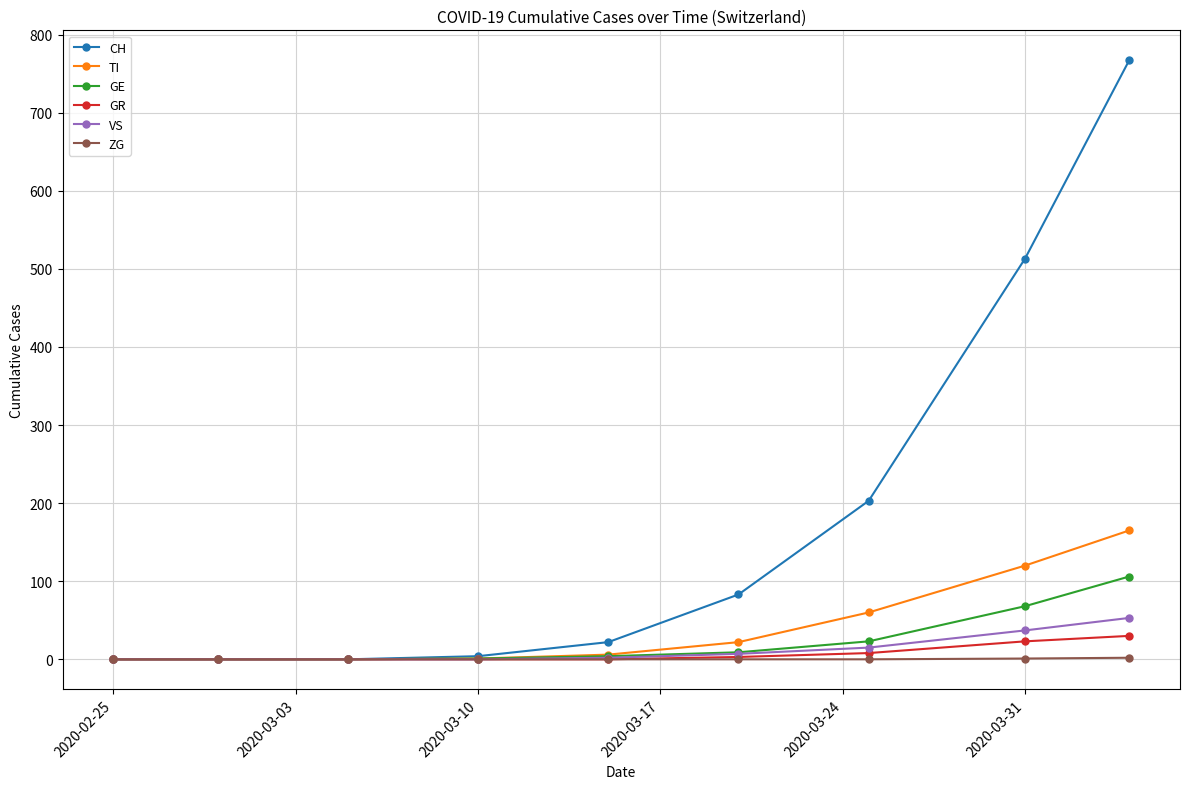

How many data points does each series have?

9